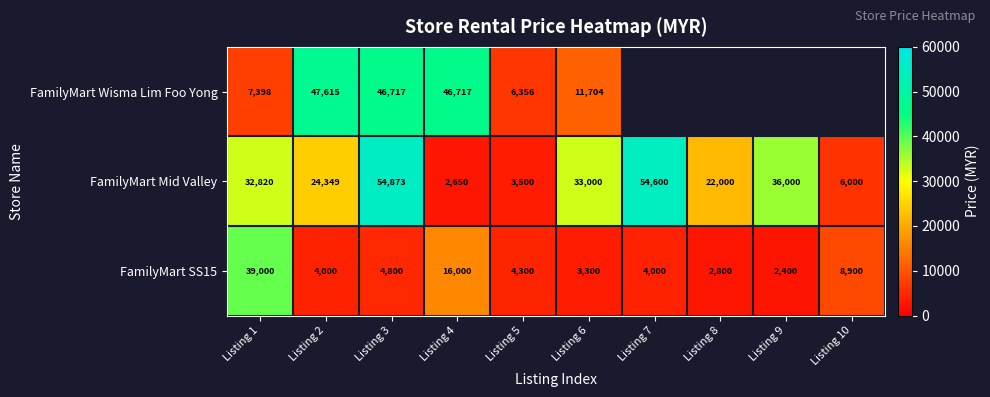

The value of FamilyMart SS15 at Listing 8 is 2800.0. True or false?

True